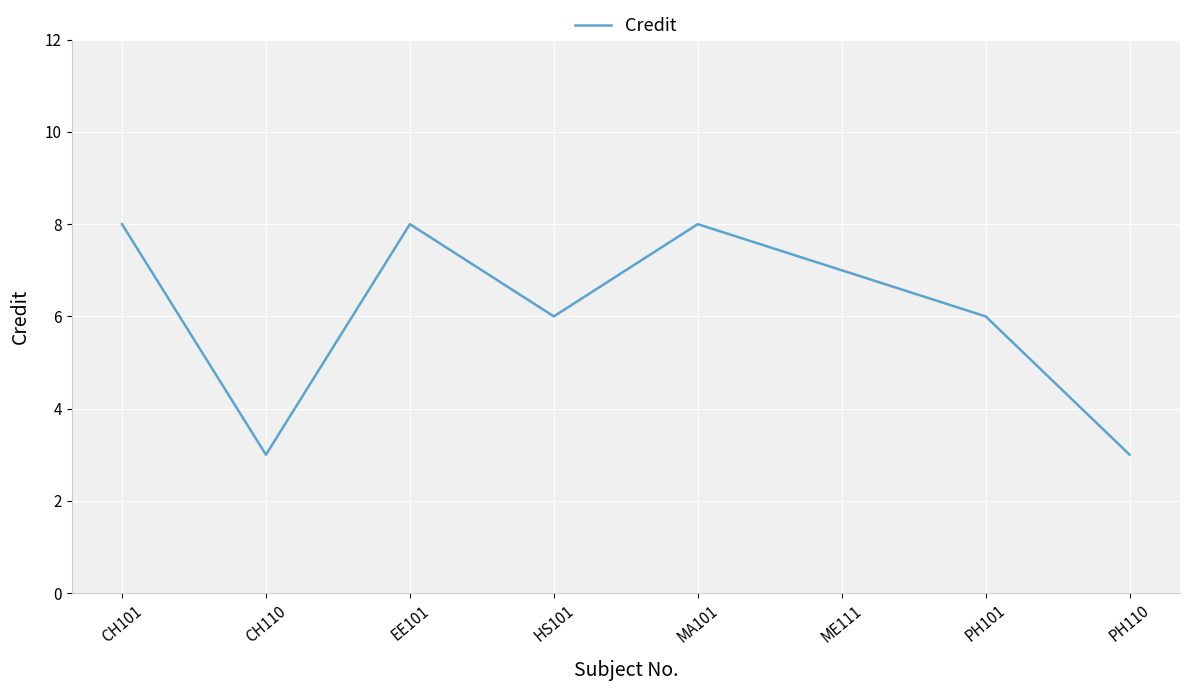

What is the approximate value at MA101?

8